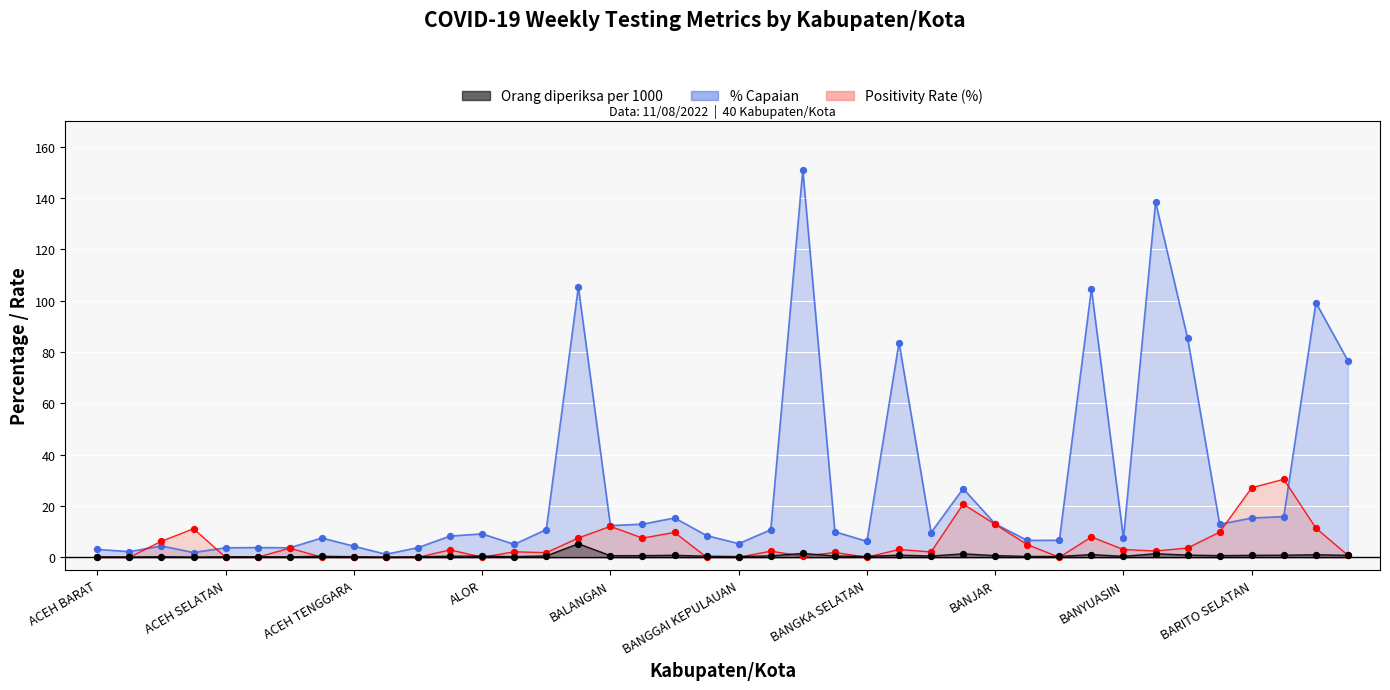

At how many categories does at least one series exceed 35?

8